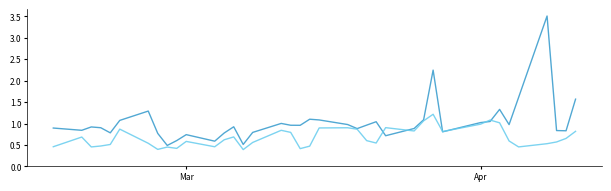

What is the greatest value displayed?

3.5